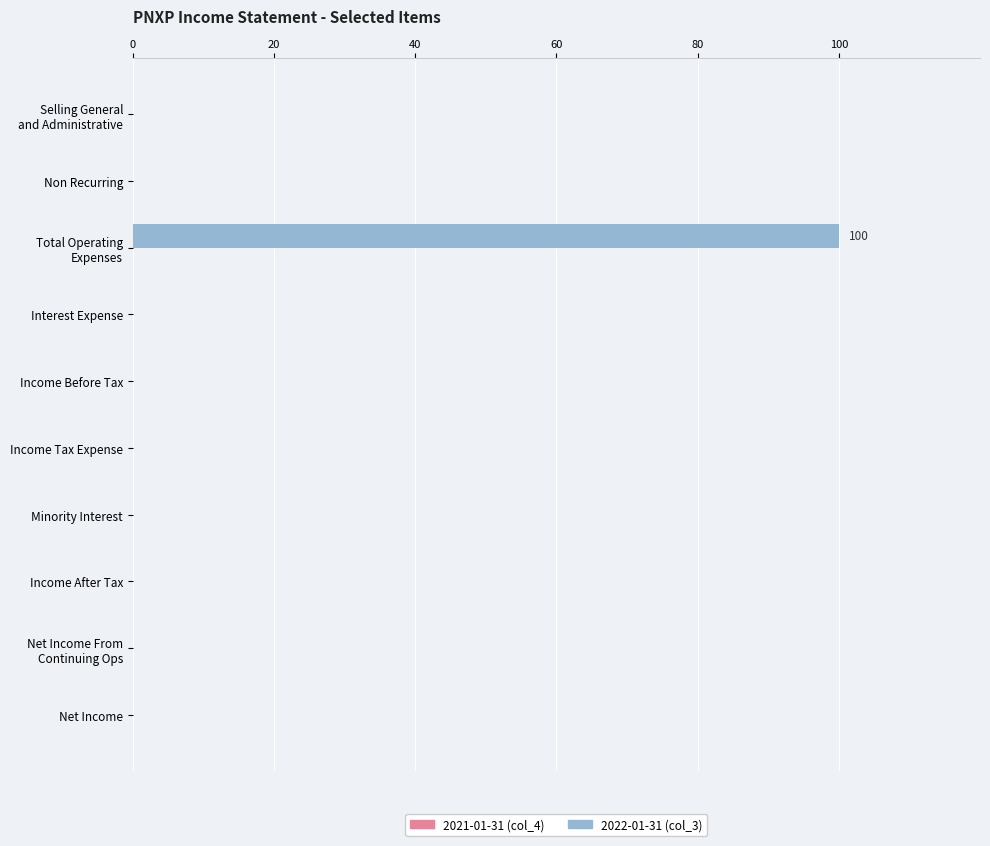

True or false: the data shows 0 at Income Before Tax.

True